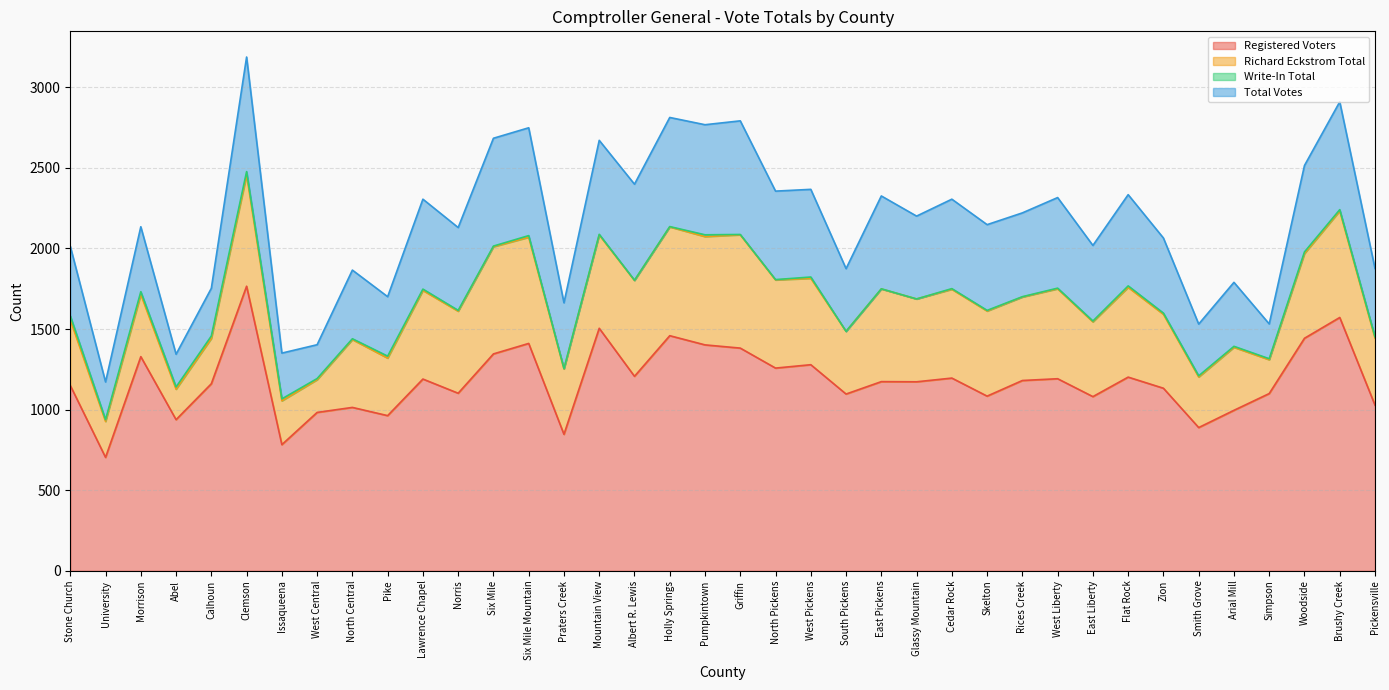

What is the difference between the second highest and minimum values in the Total Votes series?

502